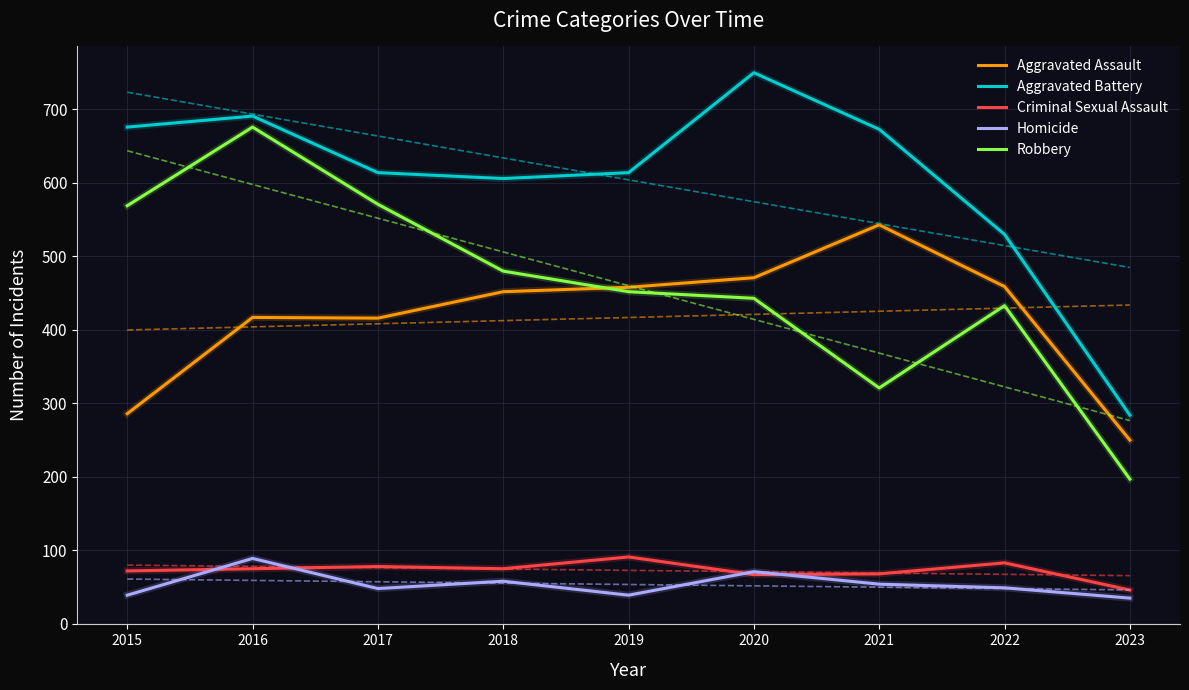

Which has a higher value, 2015 or 2023?

2015